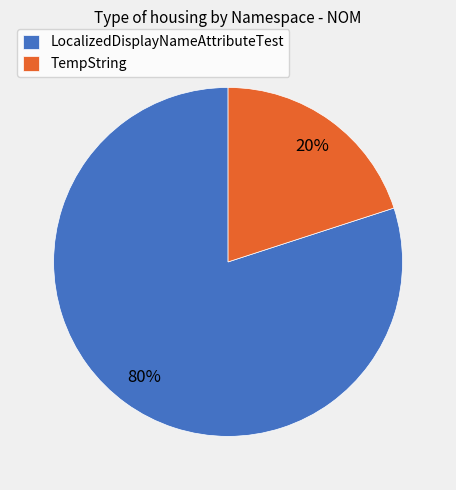

Is there a majority slice in this chart?

Yes